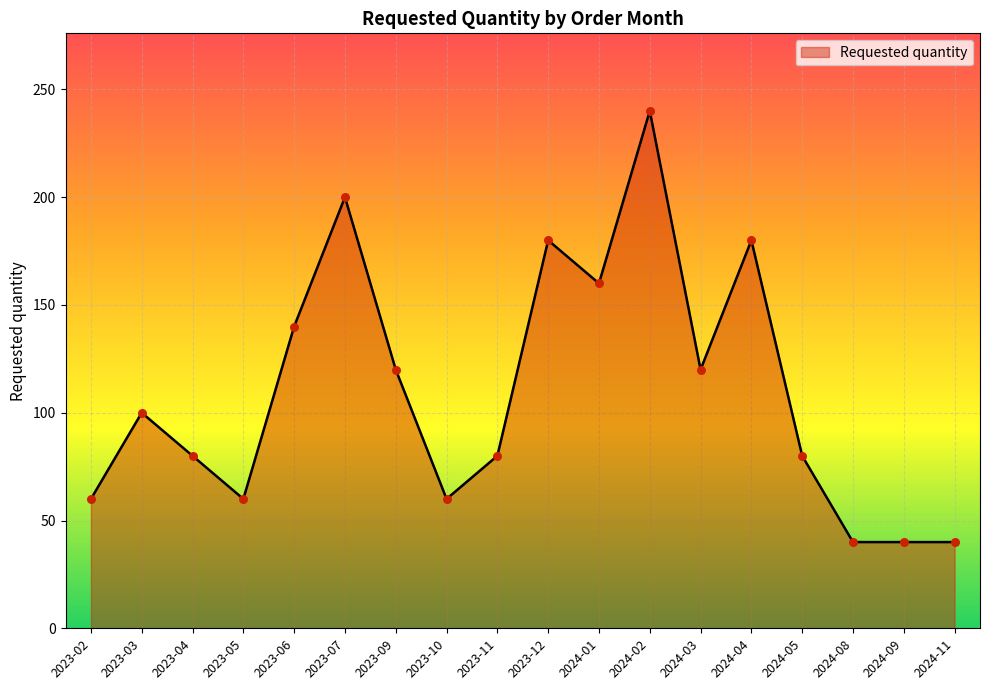

Approximately how many times larger is the value at 2023-07 compared to 2023-06?

1.4